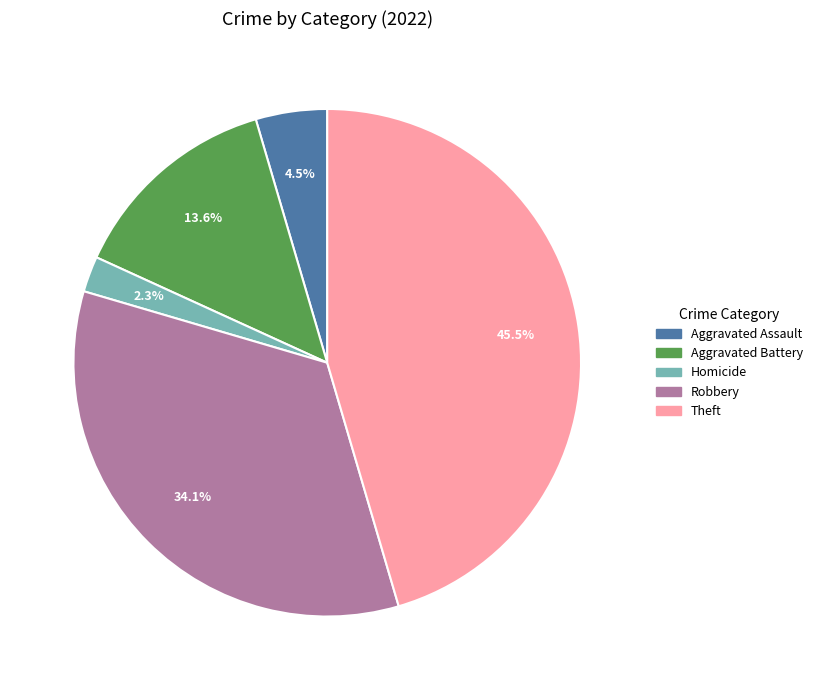

Is there a majority slice in this chart?

No